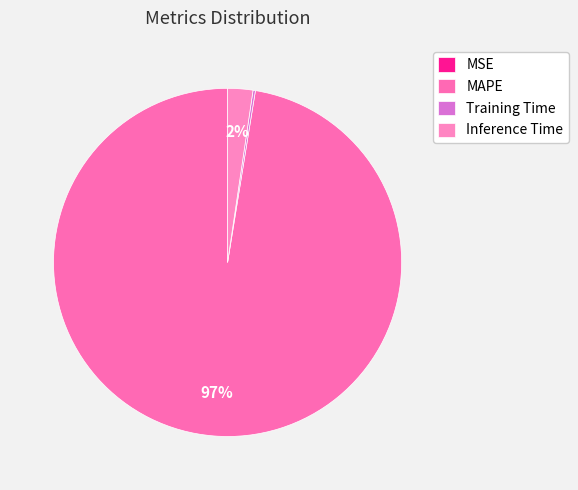

What is the smallest slice in the pie chart?

MSE